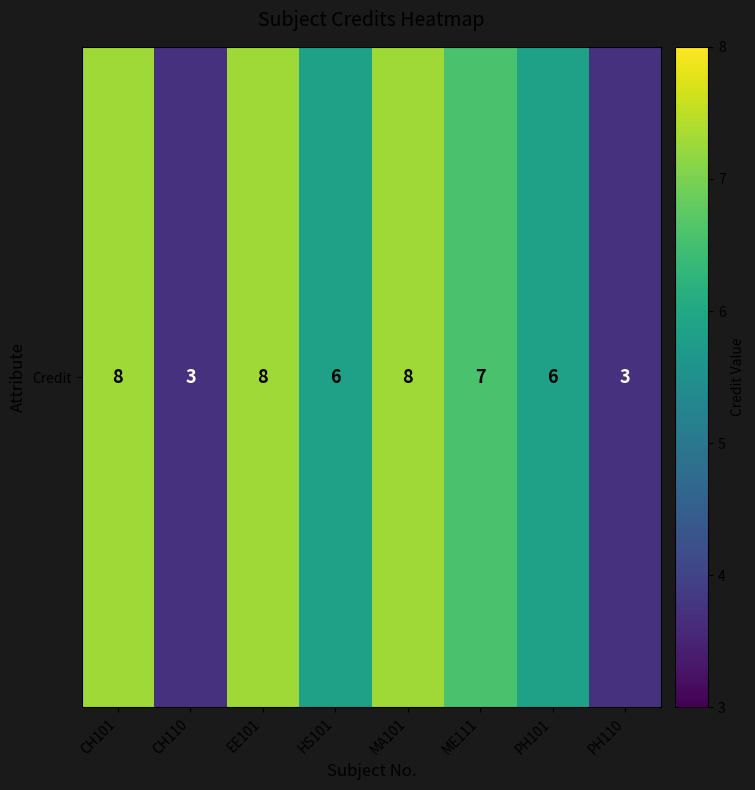

What is the sum of all values?

49